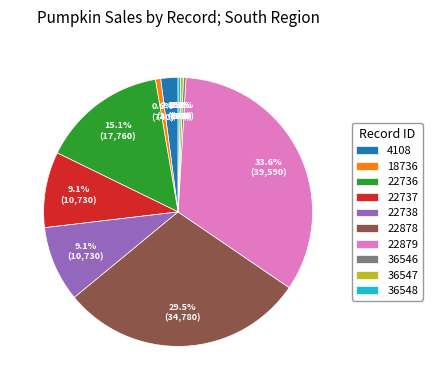

Count the number of slices in the pie.

10